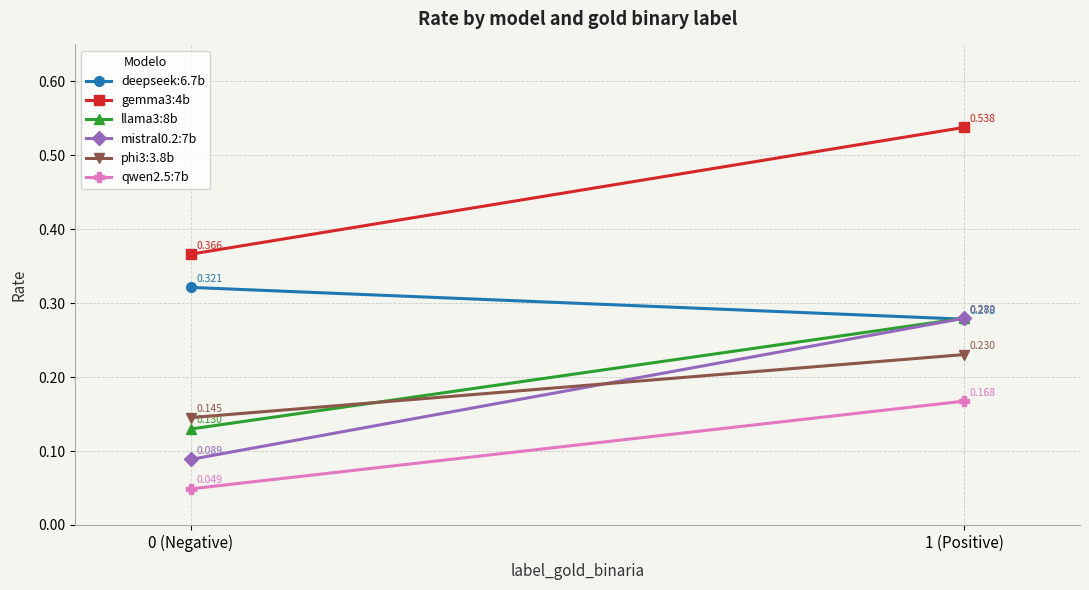

The value of qwen2.5:7b at 0 (Negative) is 0.1. True or false?

False